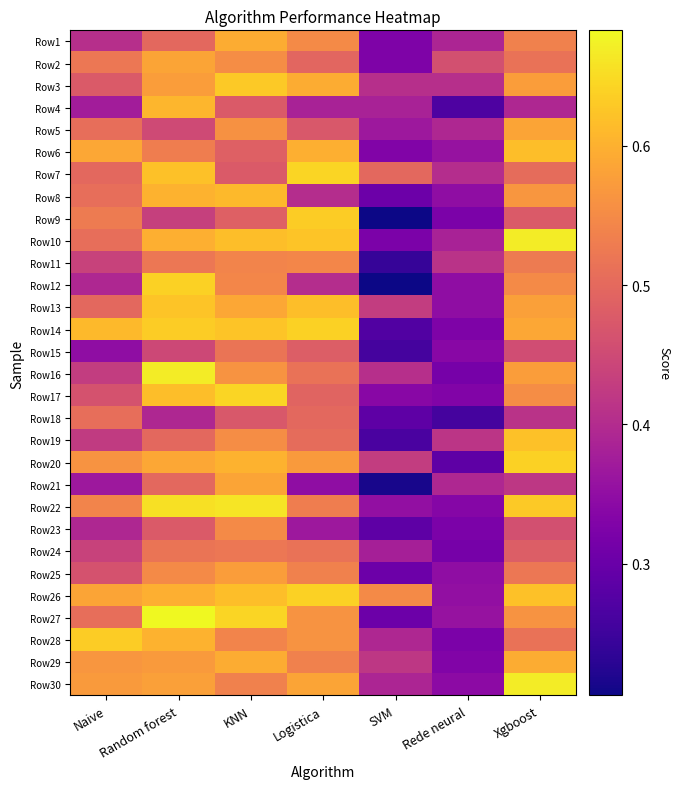

How many data points does each series have?

7